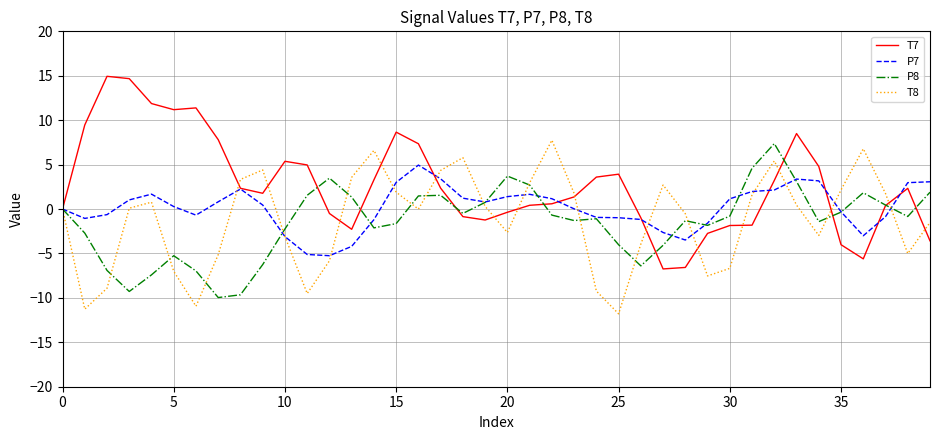

What is the greatest value displayed?

14.9